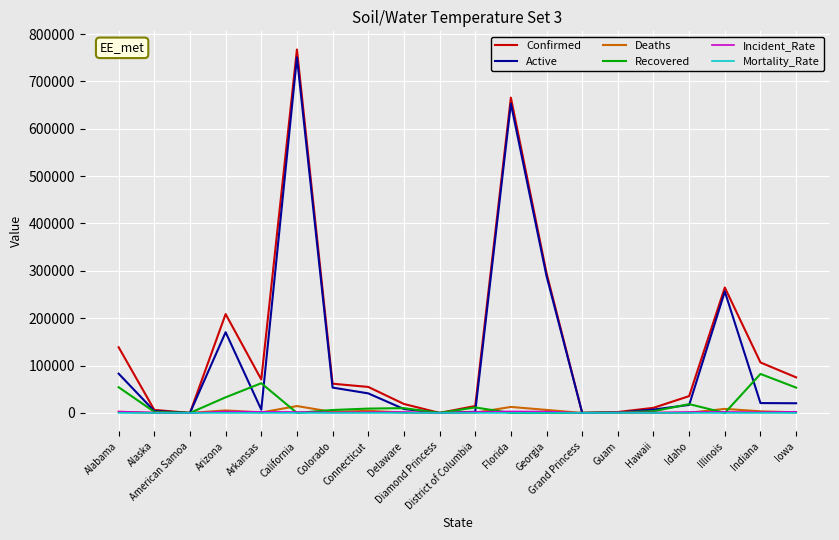

At which label is Confirmed closest to 383655?

Georgia